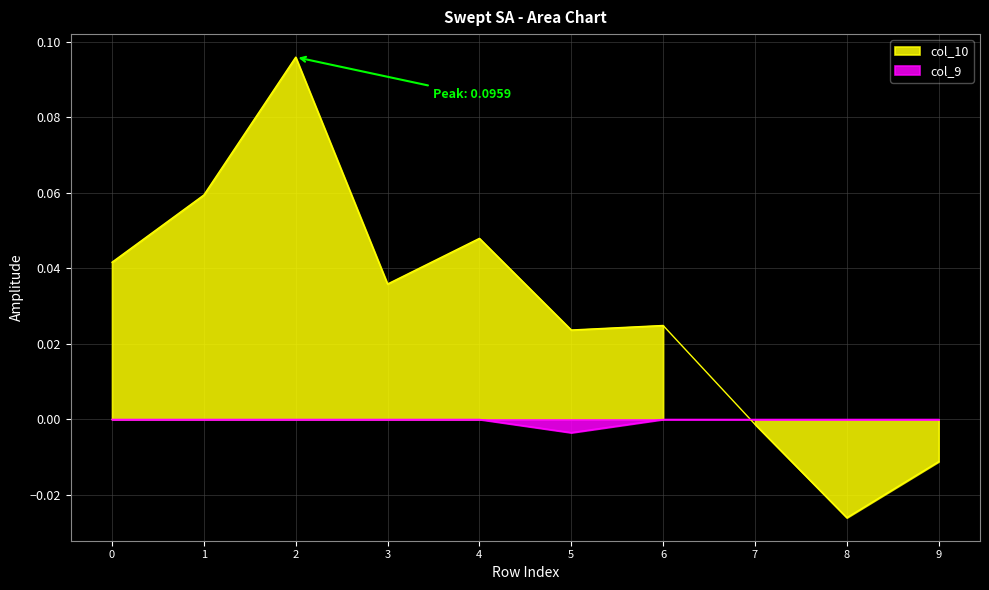

How many intersections are there between col_9 and col_10?

1